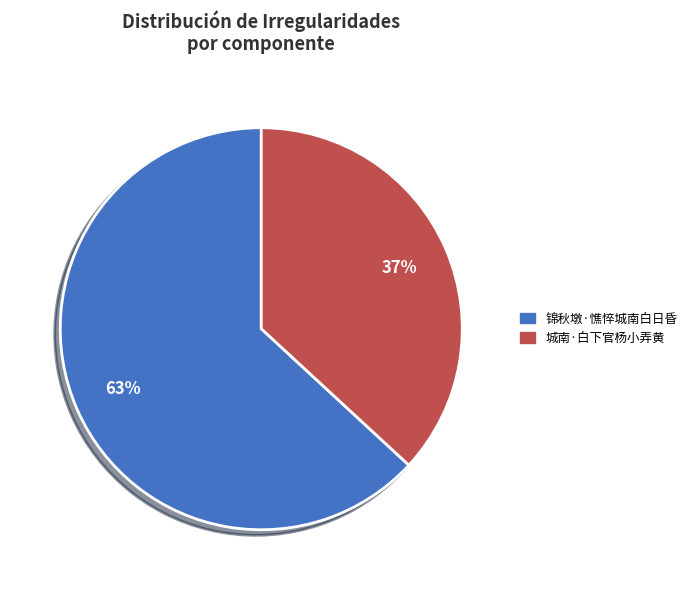

Is there a majority slice in this chart?

Yes